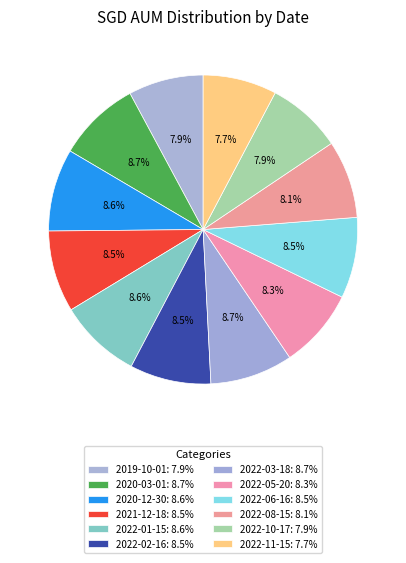

Rank the categories by value from highest to lowest.

2020-03-01, 2022-03-18, 2020-12-30, 2022-01-15, 2021-12-18, 2022-02-16, 2022-06-16, 2022-05-20, 2022-08-15, 2022-10-17, 2019-10-01, 2022-11-15